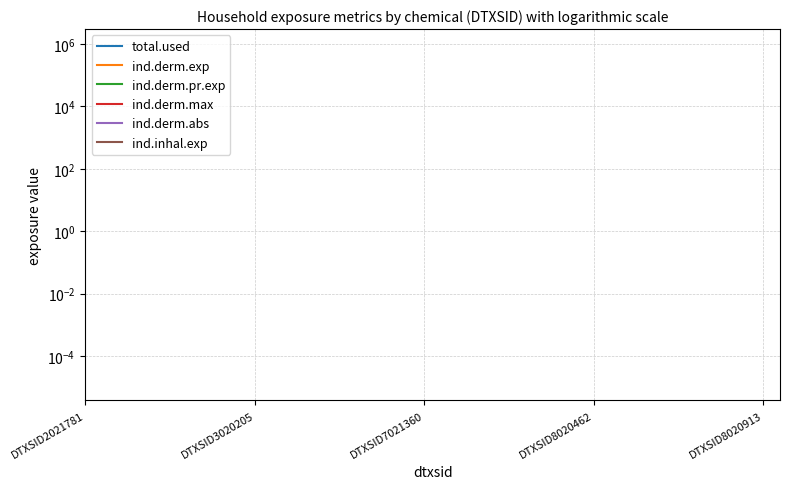

Between DTXSID7021360 and DTXSID8020913, which series saw the biggest shift?

total.used